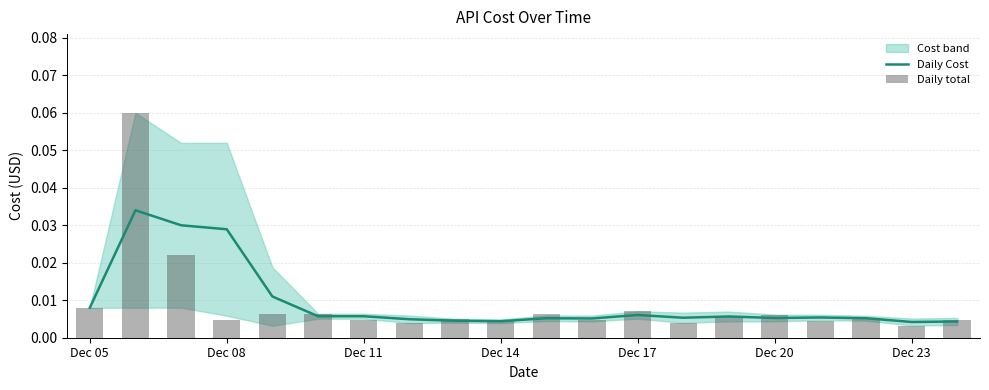

Are the bars horizontal?

No